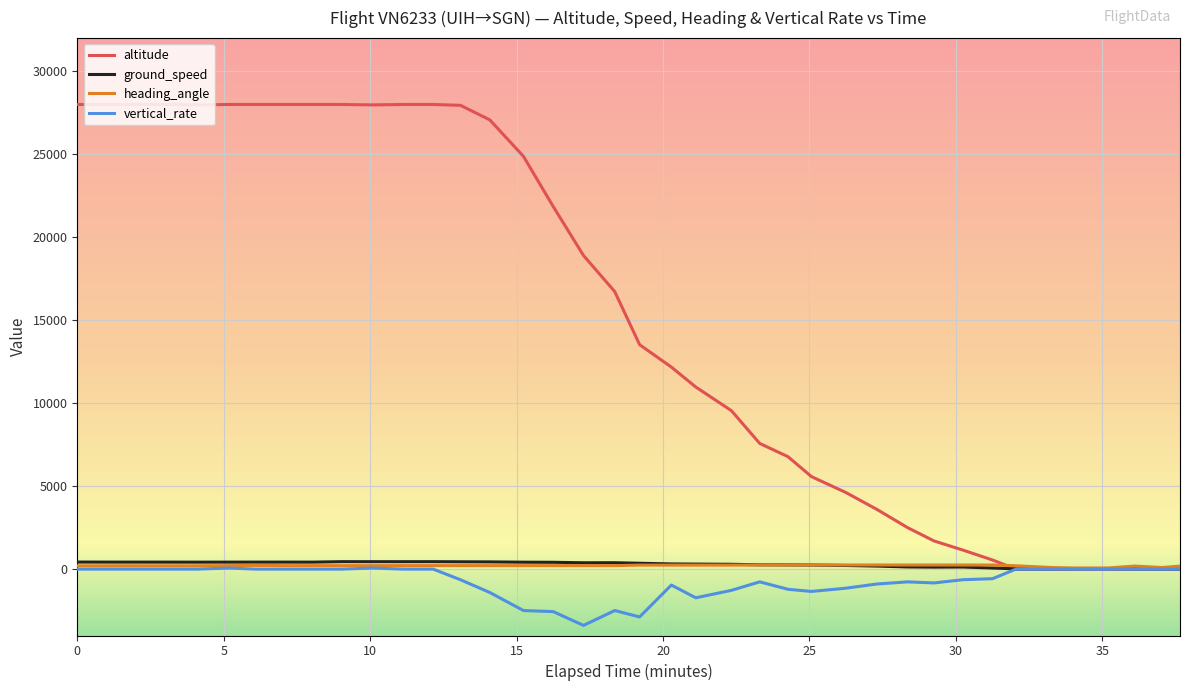

True or false: vertical_rate has more than 1 points higher than both neighbors.

True